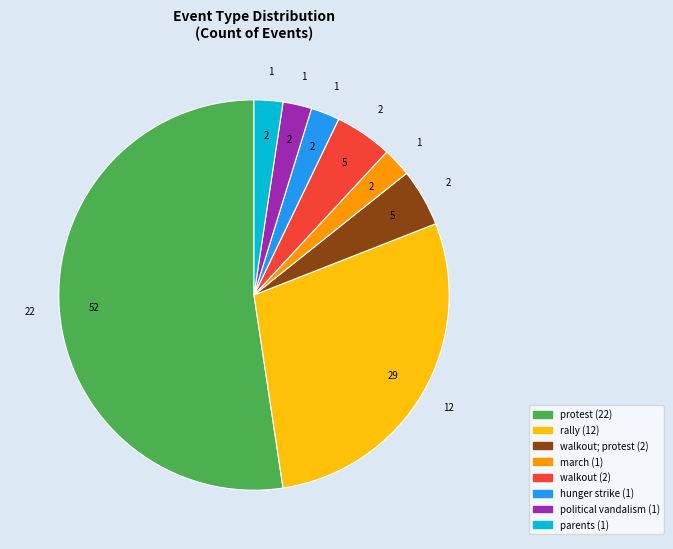

Is there any slice that represents more than half of the pie?

Yes